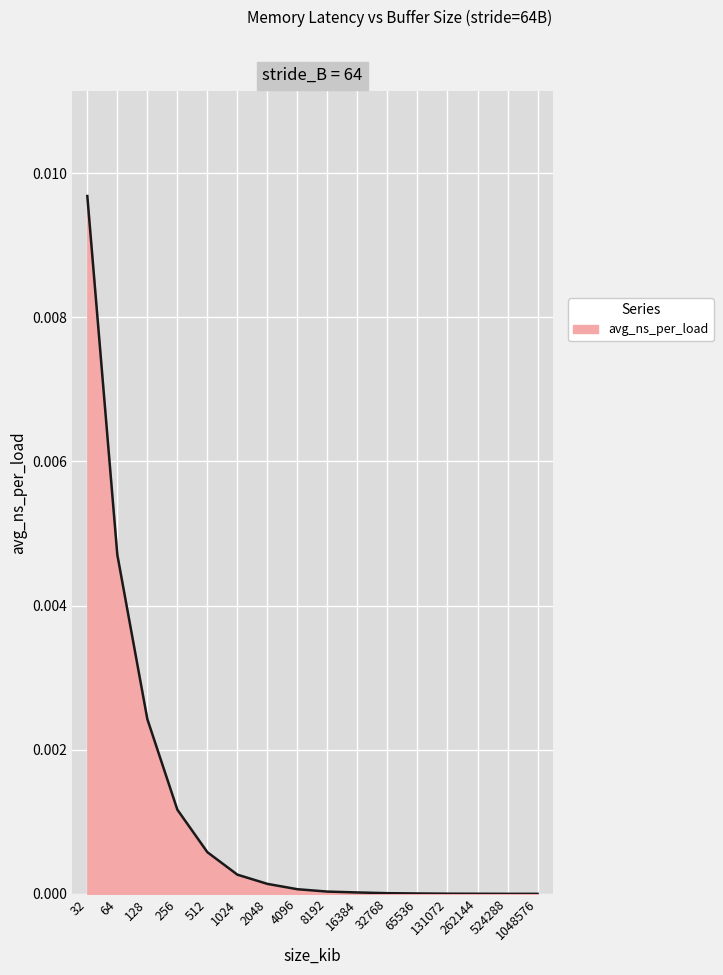

The chart shows a value of 0.0 at 4096. True or false?

True